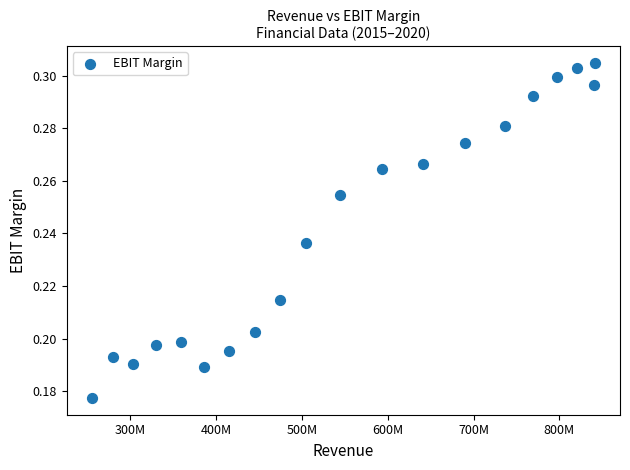

What is the range of X values (max minus min)?

586373000.0